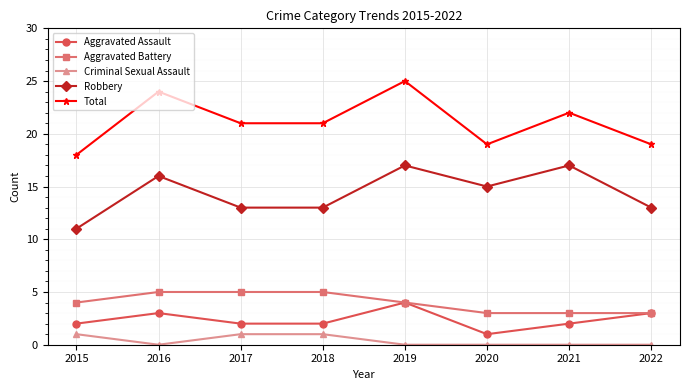

What is the greatest value displayed?

25